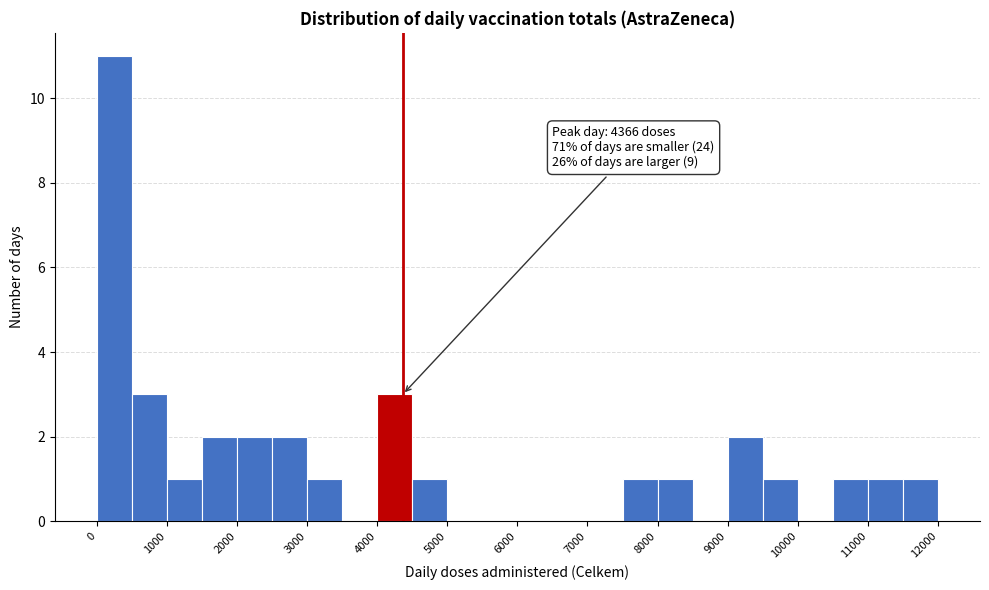

Which range on the x-axis has the tallest bar?

0 to 500